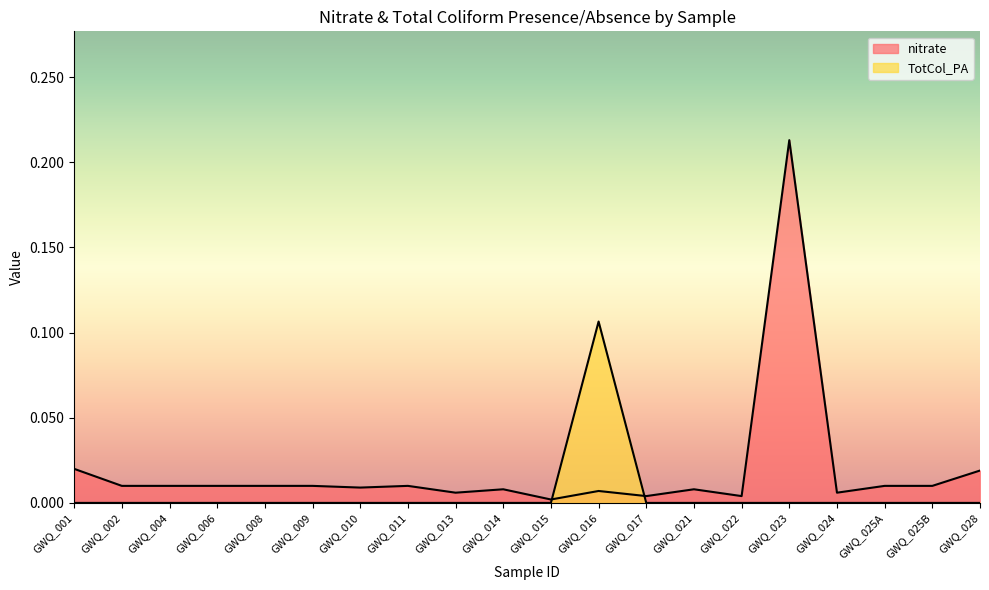

True or false: TotCol_PA and nitrate cross at least once.

True